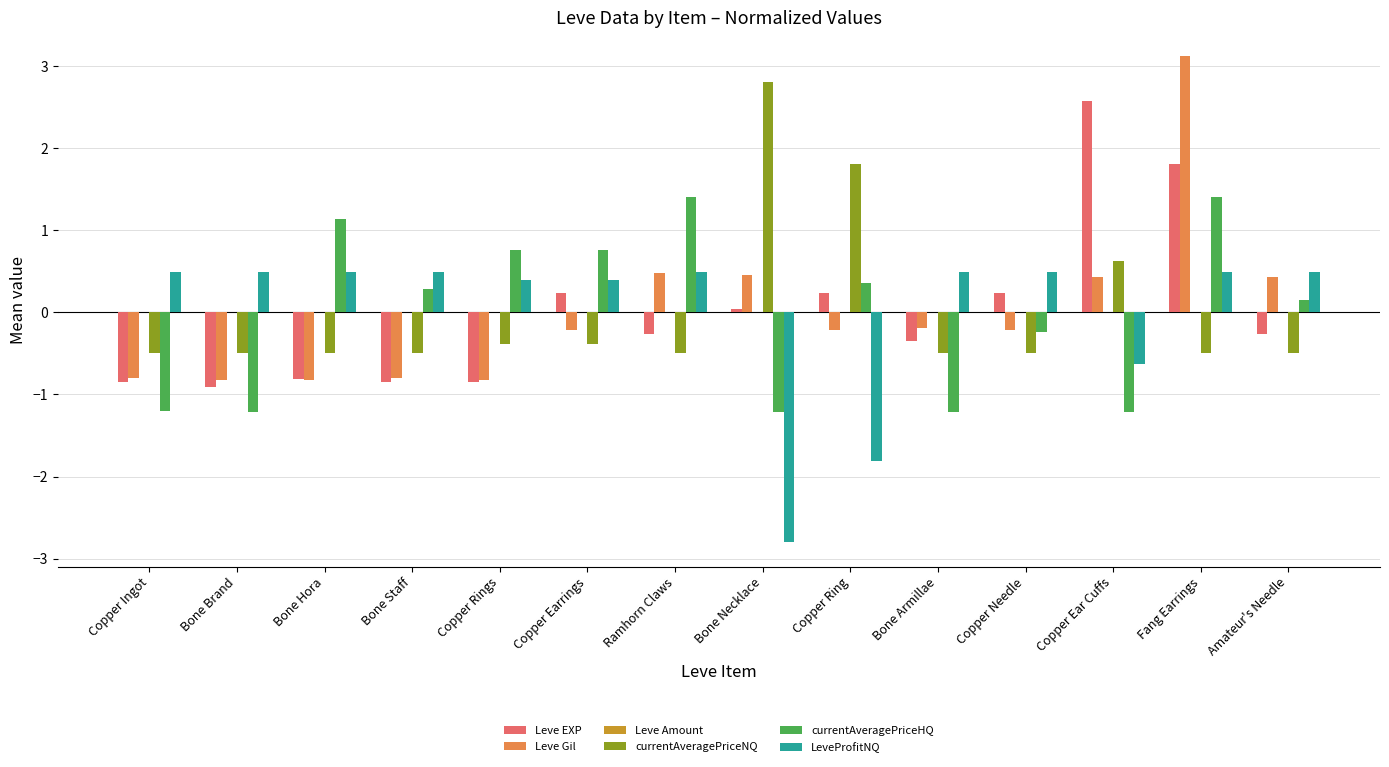

What is the lowest value of the currentAveragePriceNQ series?

-0.5